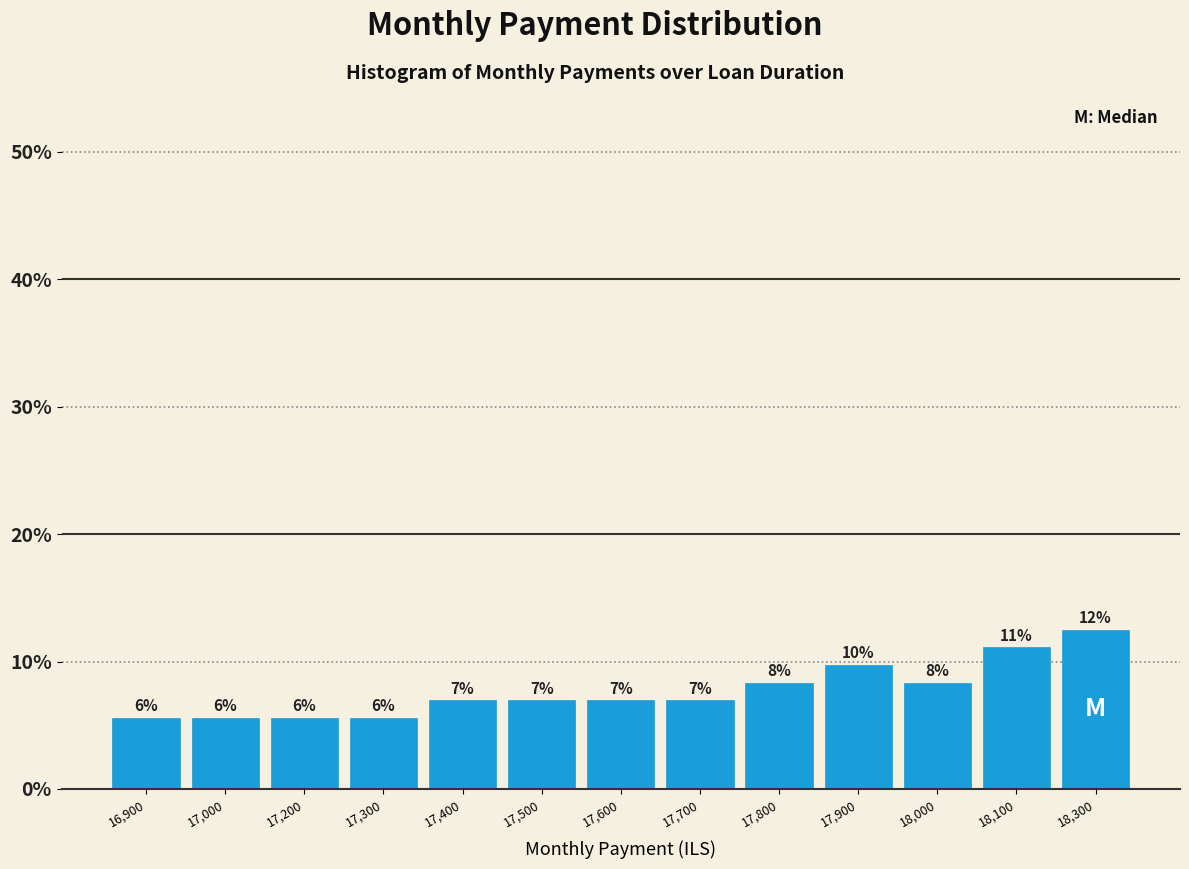

Does the chart contain any negative values?

No